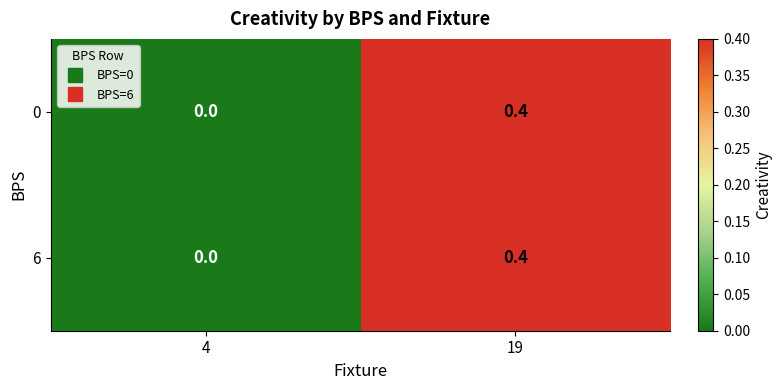

The 6 series shows 0.0 at 4. True or false?

True